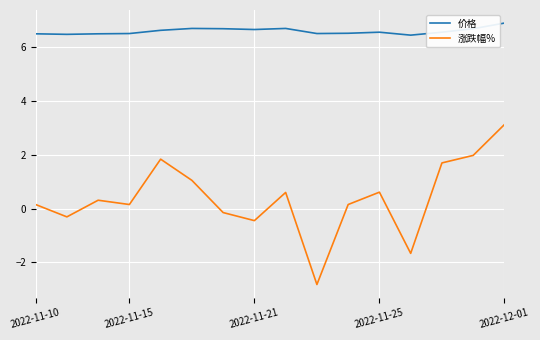

List the series in order of their peak value, lowest first.

涨跌幅%, 价格